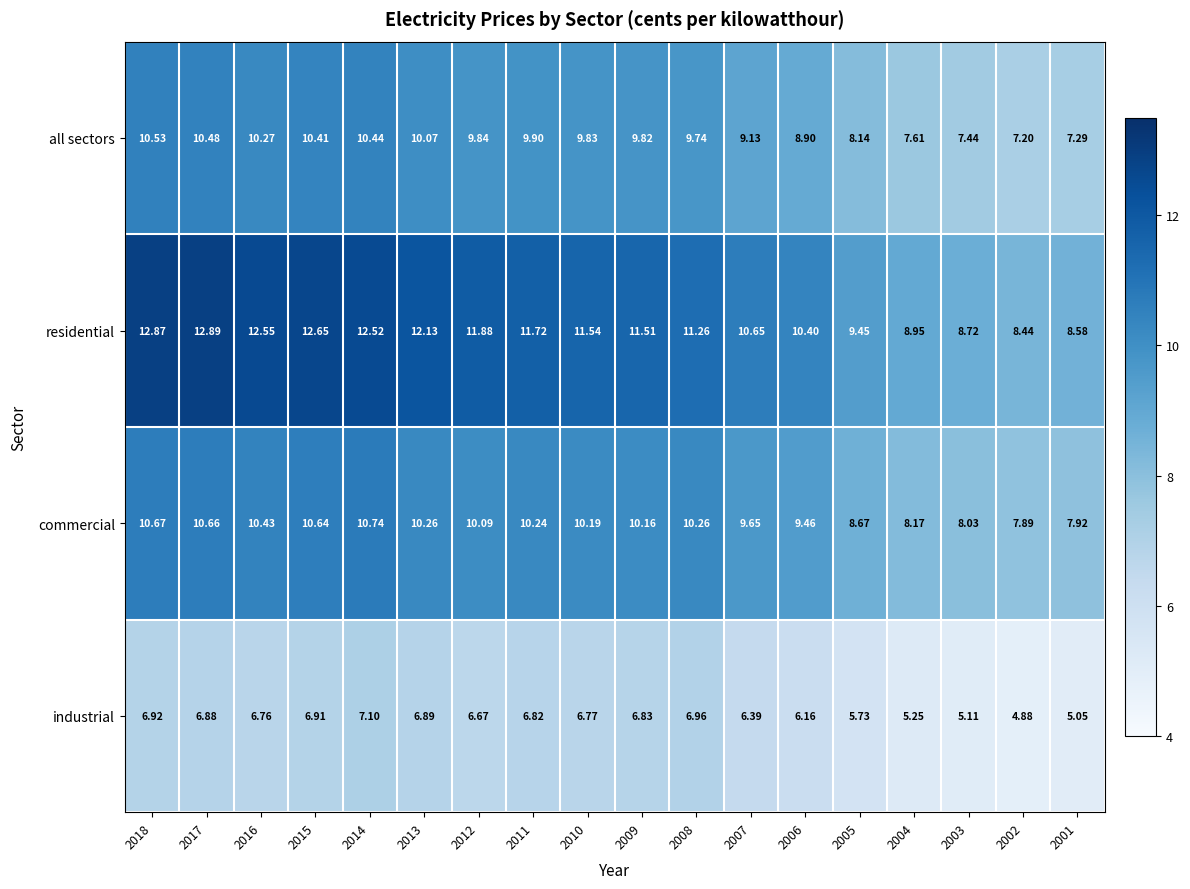

What is the total value across all series at 2016?

40.0